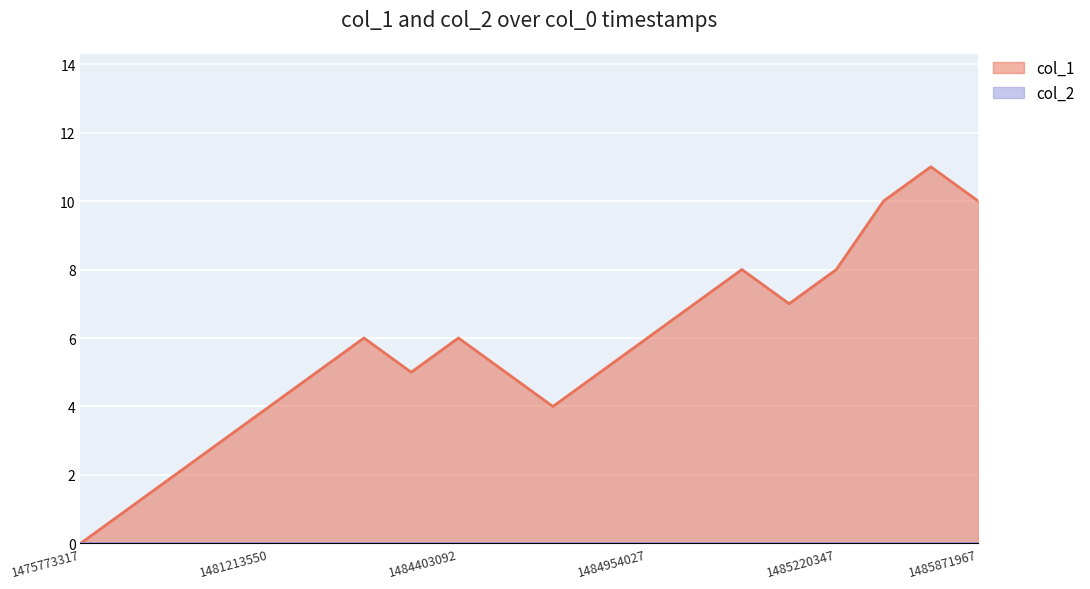

What is the sum of all values?

113